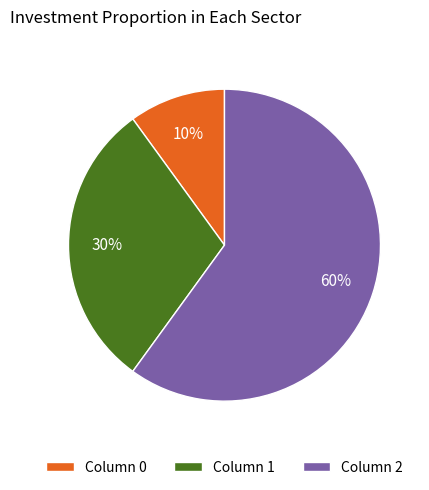

To the nearest percent, what percentage of the pie is Column 0?

10%